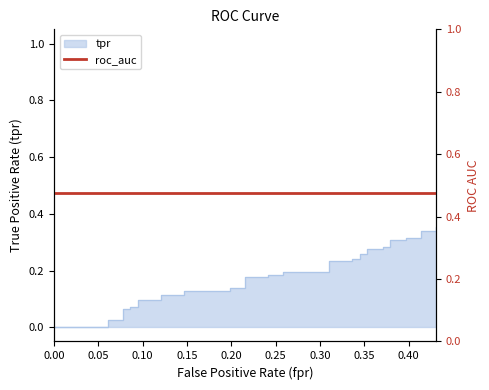

Does the chart have visible grid lines?

No